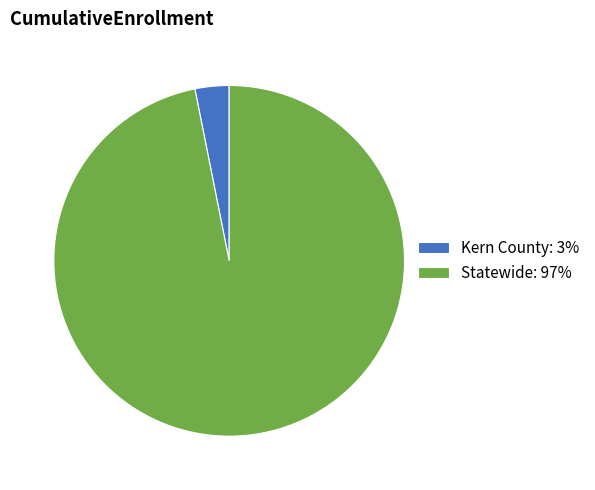

True or false: Kern County: 3% accounts for 3% of the total.

True